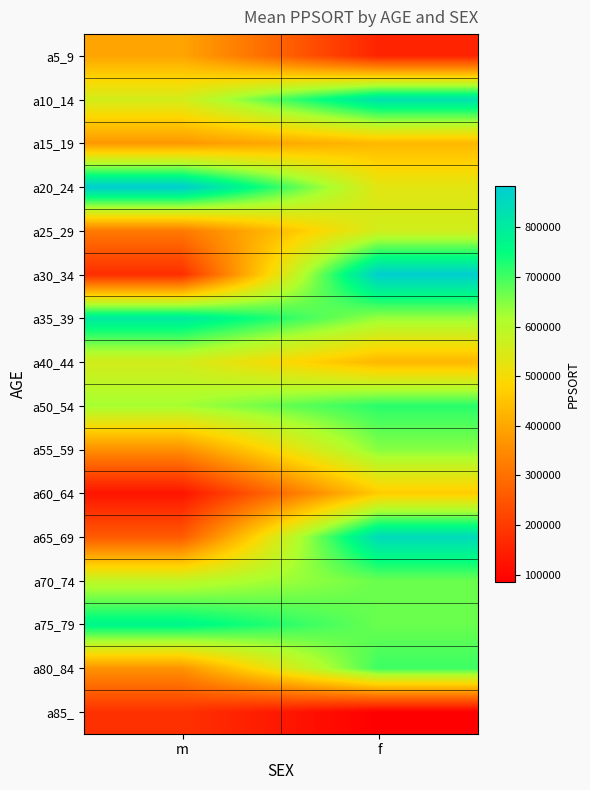

How many categories are shown in the chart?

2